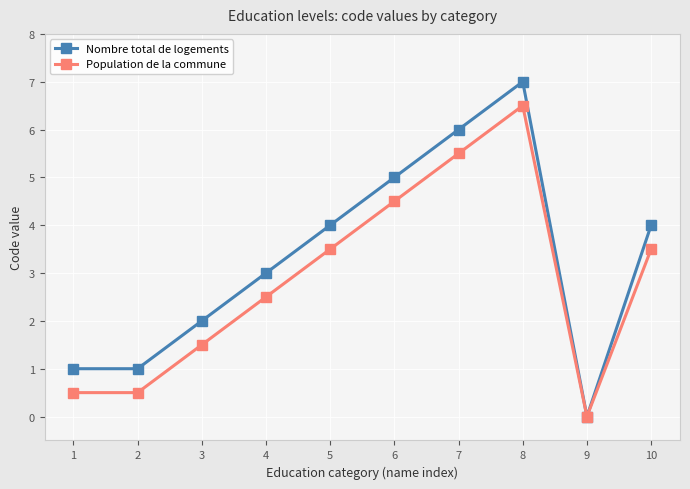

Which series has the widest spread of values?

Nombre total de logements